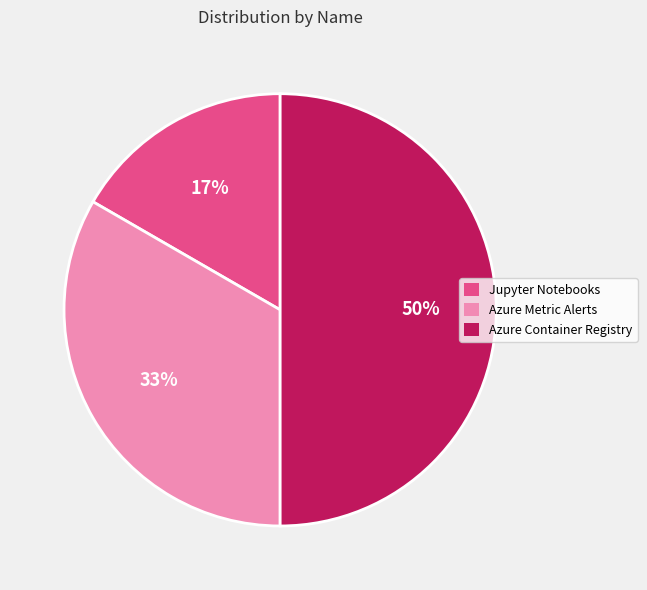

To the nearest percent, what is the average slice percentage?

33%